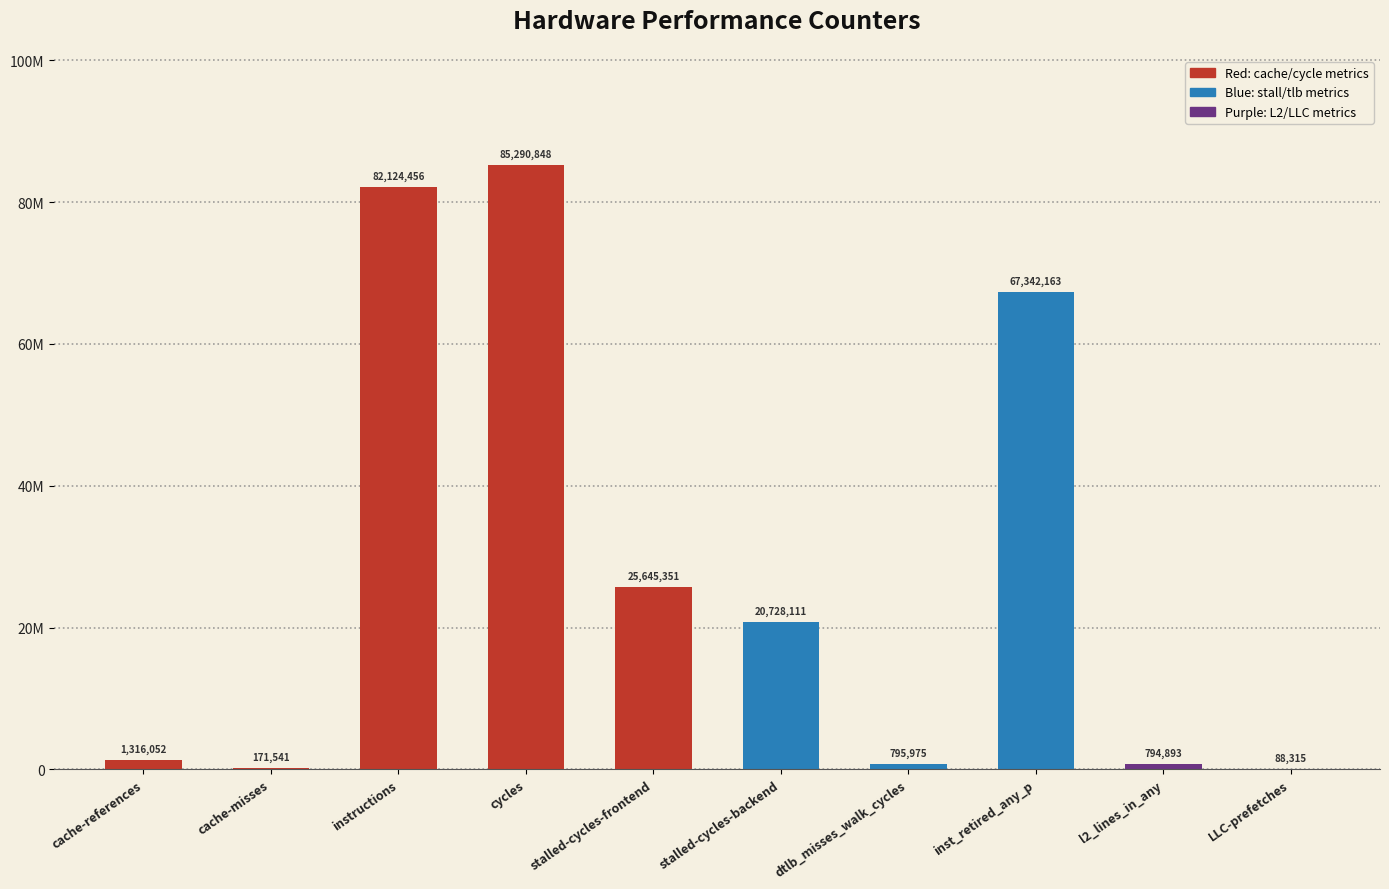

How many values are below 20728111?

5